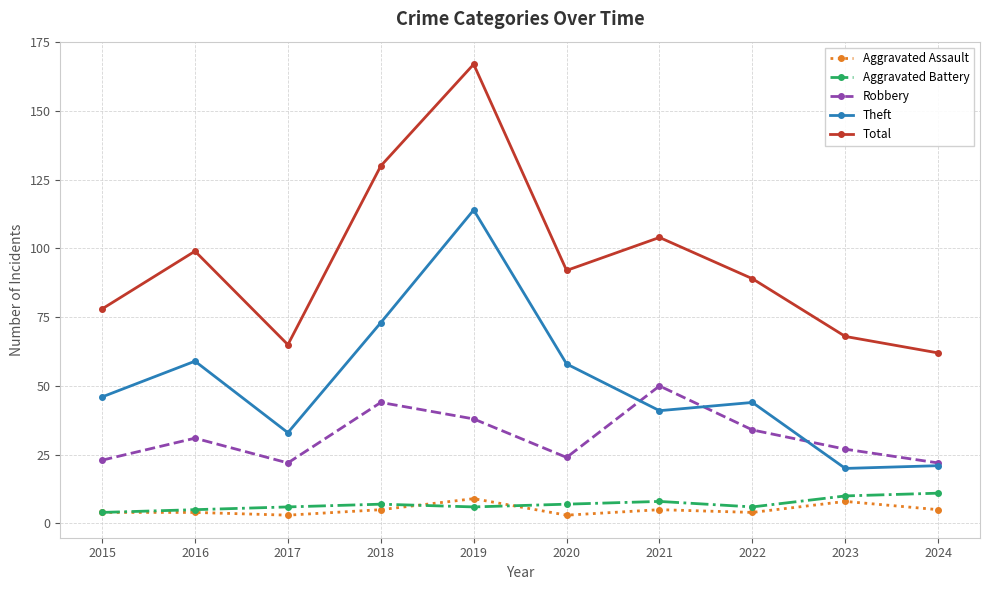

Reading left to right, extract all data points from this chart.

Aggravated Assault: 2015=4	2016=4	2017=3	2018=5	2019=9	2020=3	2021=5	2022=4	2023=8	2024=5
Aggravated Battery: 2015=4	2016=5	2017=6	2018=7	2019=6	2020=7	2021=8	2022=6	2023=10	2024=11
Robbery: 2015=23	2016=31	2017=22	2018=44	2019=38	2020=24	2021=50	2022=34	2023=27	2024=22
Theft: 2015=46	2016=59	2017=33	2018=73	2019=114	2020=58	2021=41	2022=44	2023=20	2024=21
Total: 2015=78	2016=99	2017=65	2018=130	2019=167	2020=92	2021=104	2022=89	2023=68	2024=62